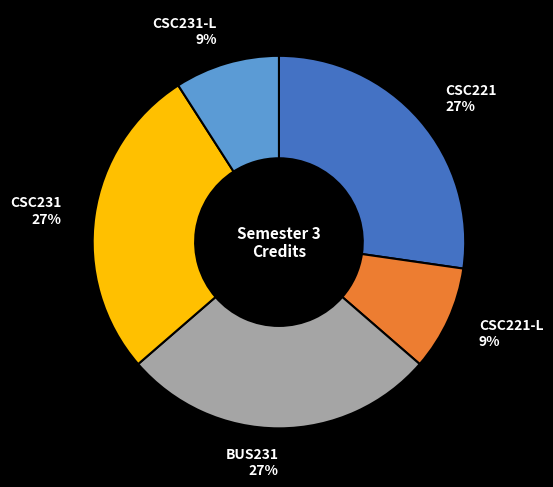

To the nearest percent, what percentage of the pie is CSC231-L?

9%